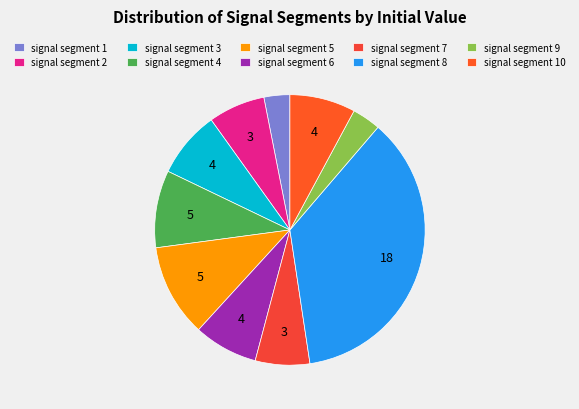

To the nearest percent, what is the combined percentage of signal segment 1 and signal segment 9?

7%